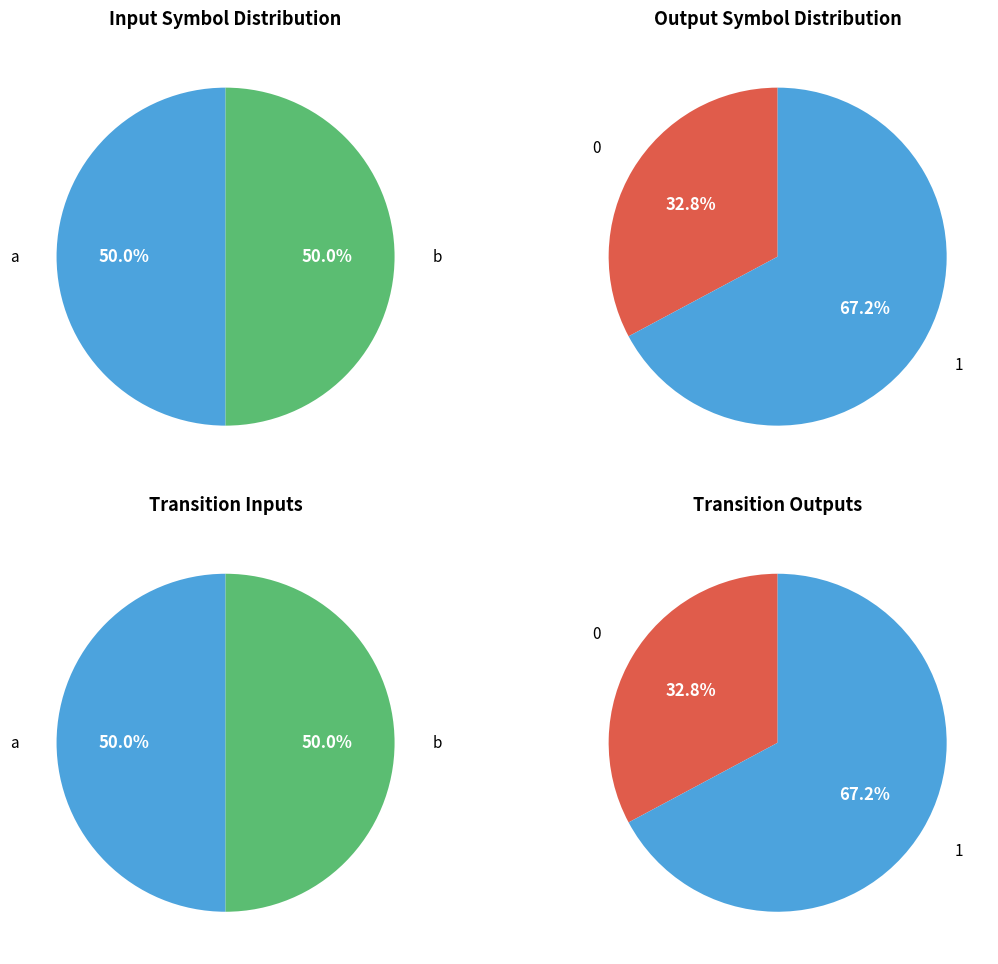

The 4 slice represents 1% of the pie. True or false?

False